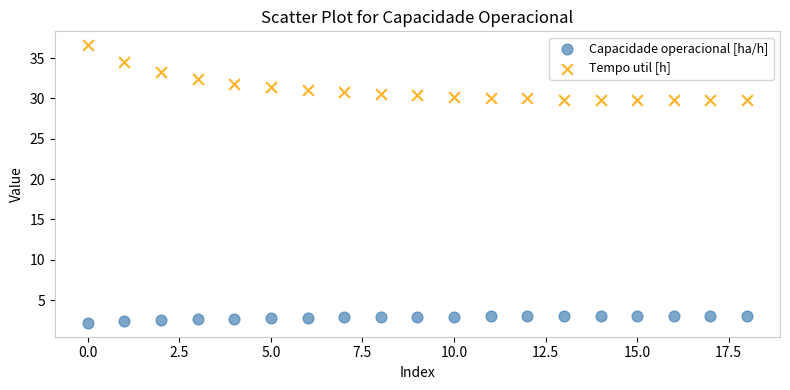

Which series has the widest spread of Y values?

Tempo util [h]